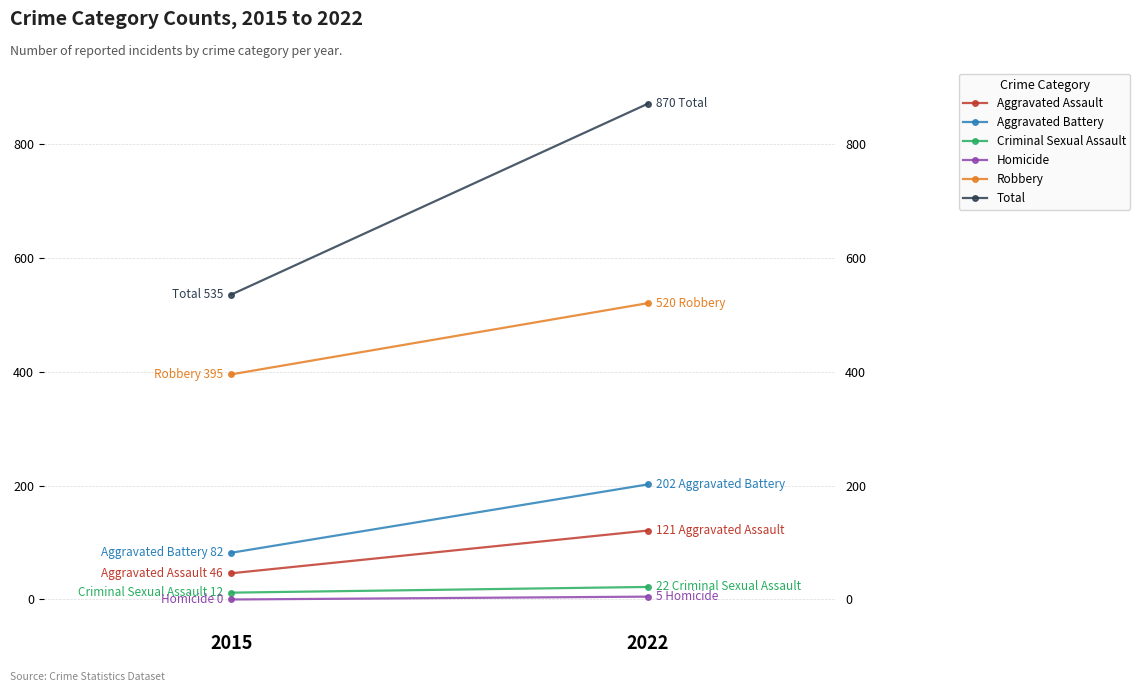

What is the difference between the highest and lowest values at 2015?

535